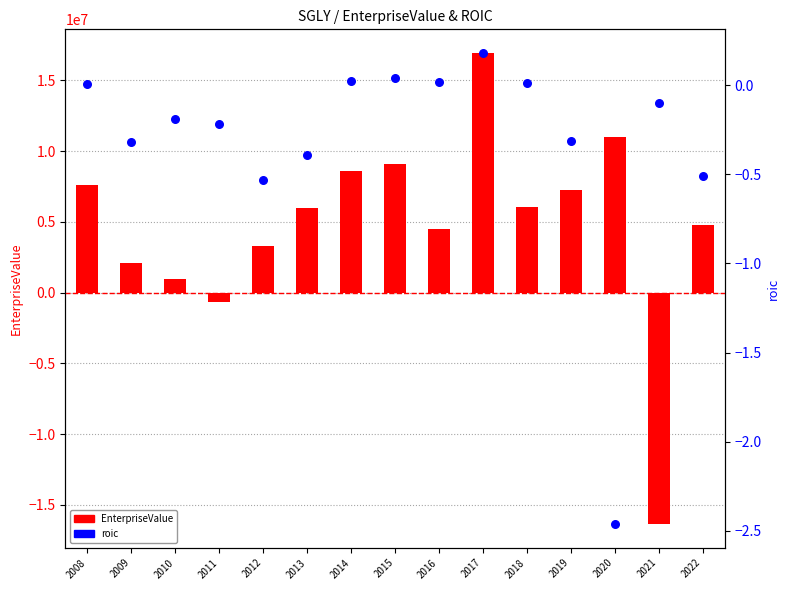

What are all the series names shown in the legend?

EnterpriseValue, roic